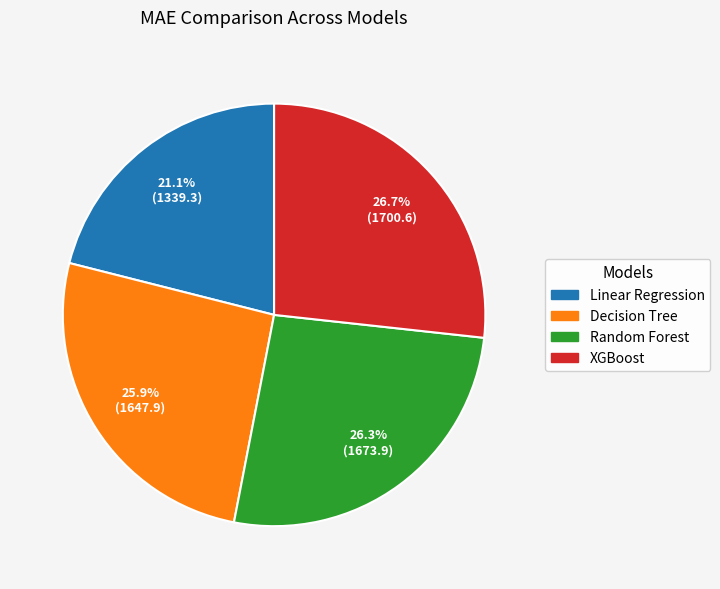

Is it true that Random Forest is 12% of the pie?

False